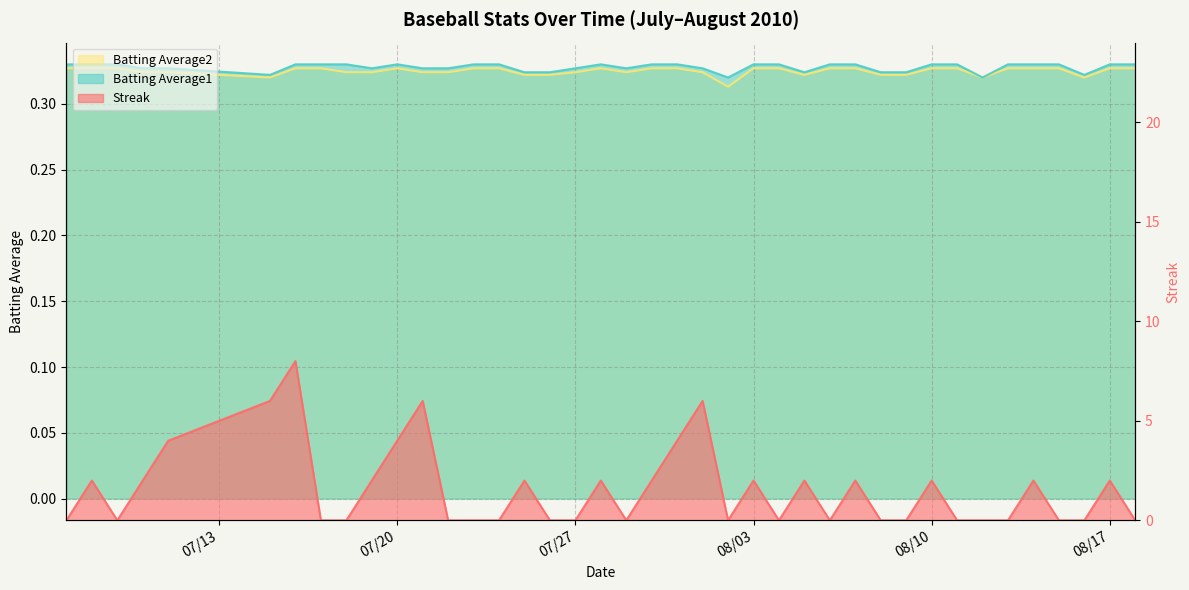

Is the value of Batting Average1 at 25 greater than the value of Batting Average2 at 07/13?

Yes